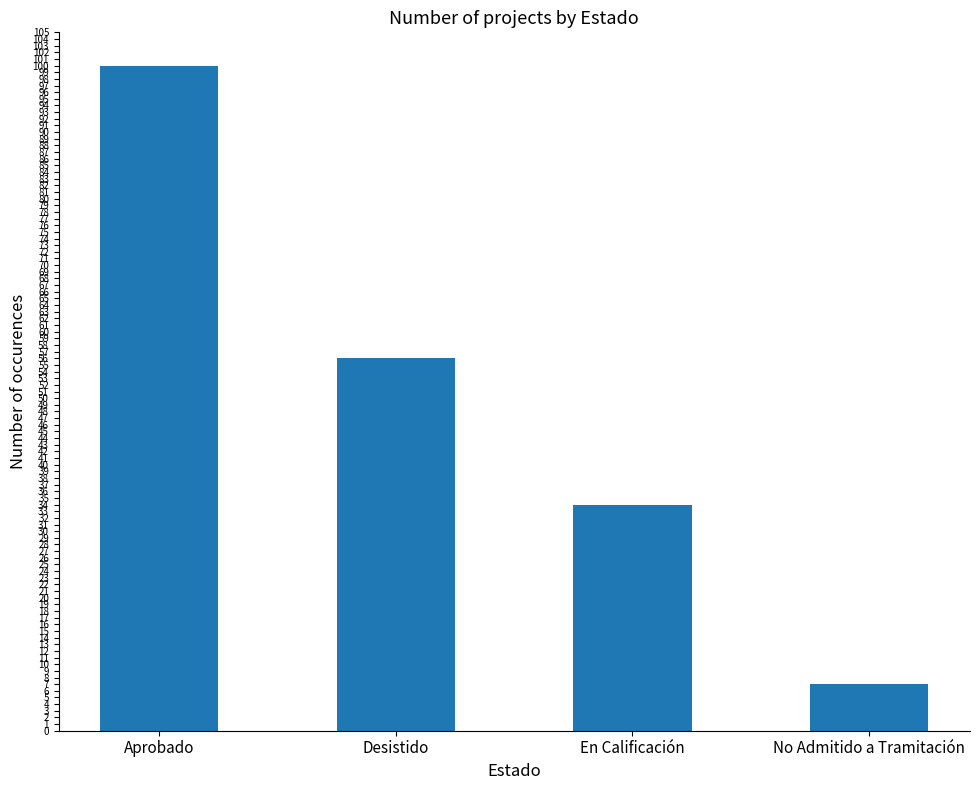

List the labels in order of value, smallest first.

No Admitido a Tramitación, En Calificación, Desistido, Aprobado